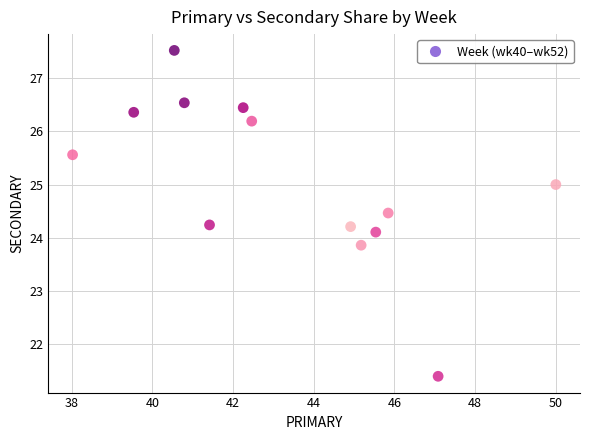

What is the range of X values (max minus min)?

12.0